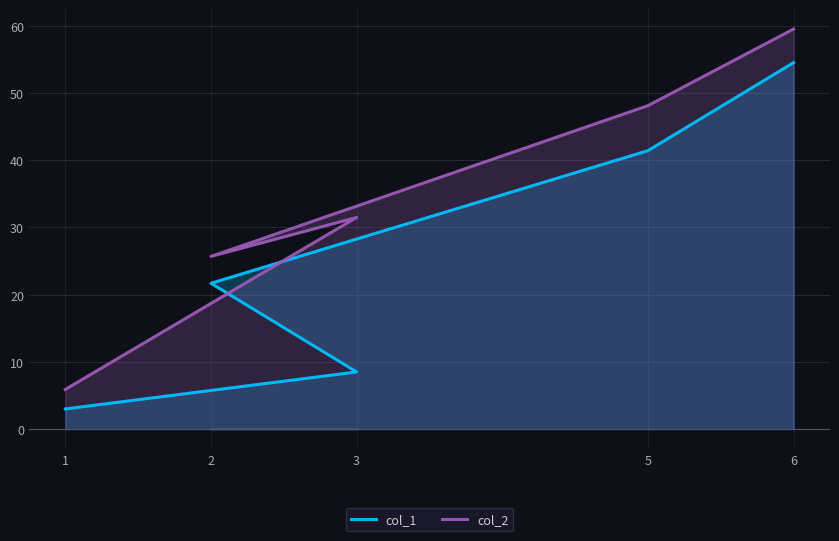

Reading left to right, transcribe all the data shown in this chart.

col_1: 3.0	8.5	21.7	41.4	54.5
col_2: 5.9	31.5	25.7	48.1	59.5